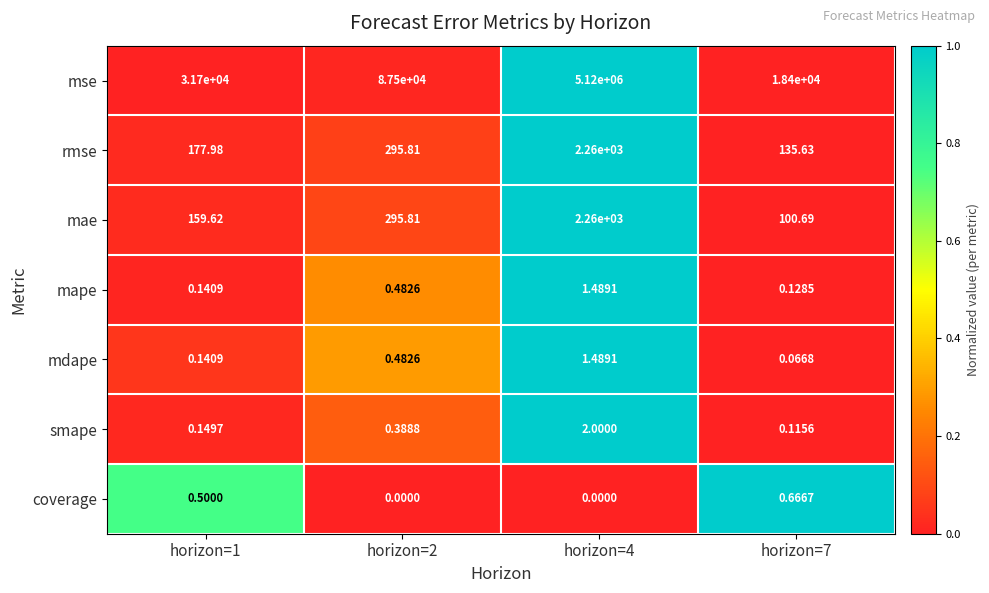

Which series has the largest range (max minus min)?

mse